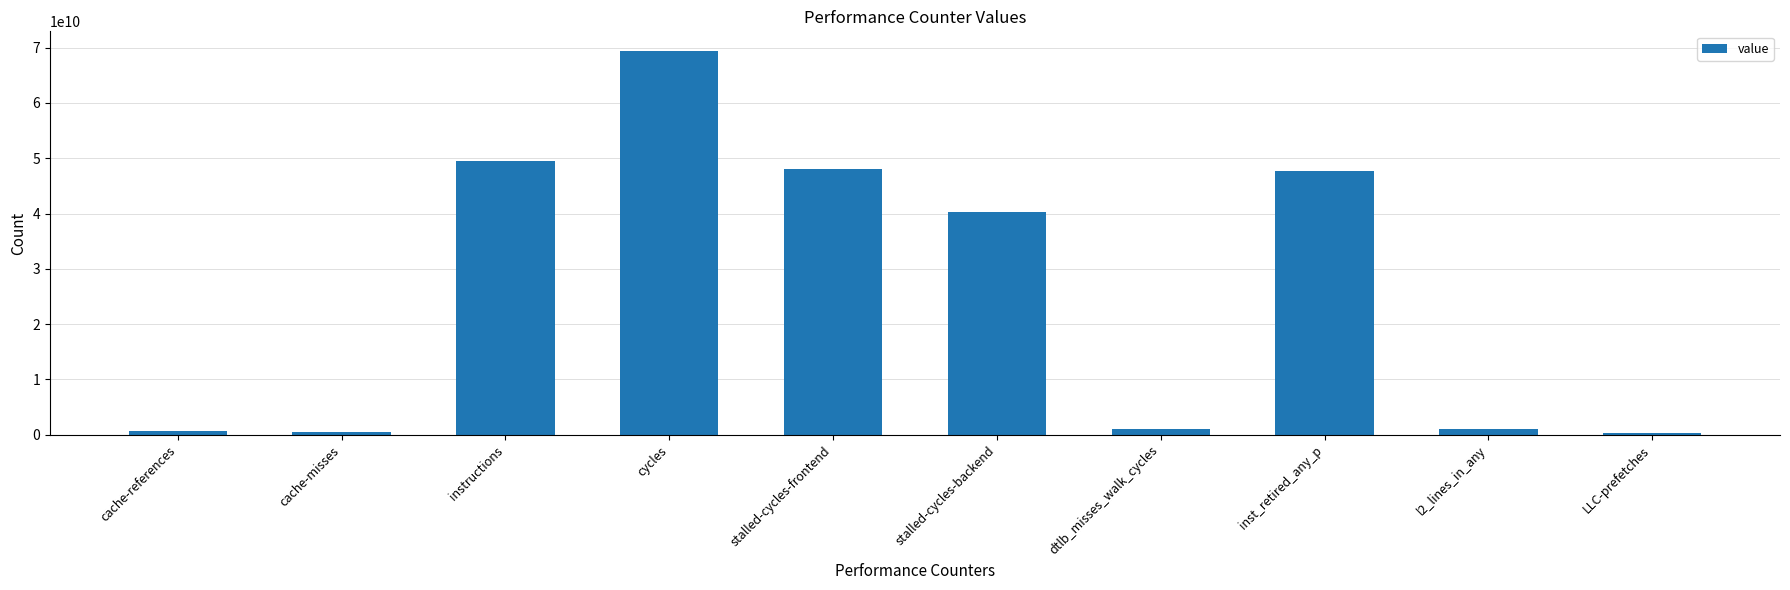

How many bars are there in total?

10